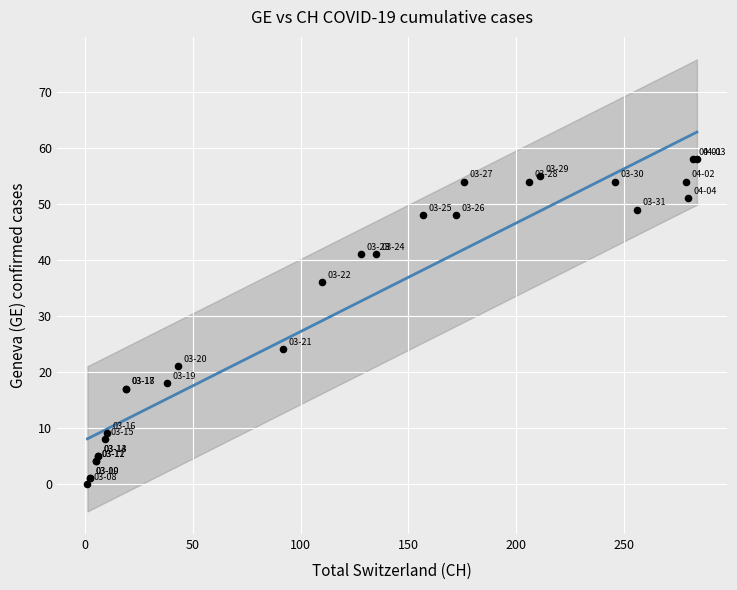

What Y value in the scatter plot is closest to 29?

24